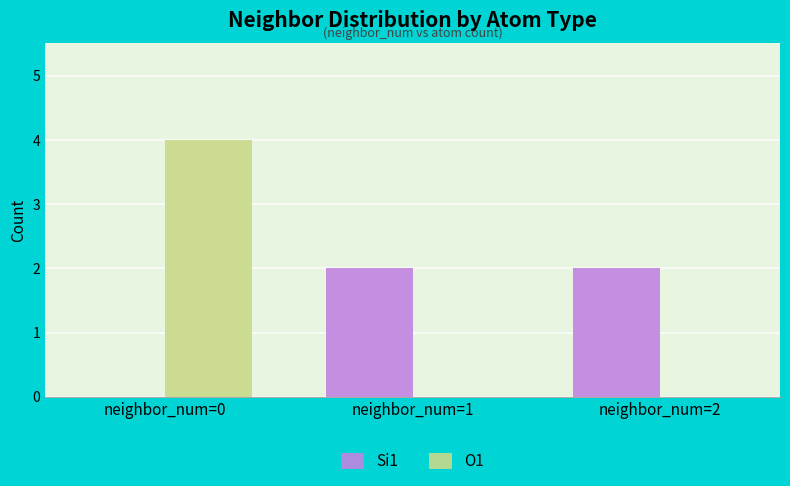

Reading left to right, what are all the values shown in this chart?

Si1: neighbor_num=0=0	neighbor_num=1=2	neighbor_num=2=2
O1: neighbor_num=0=4	neighbor_num=1=0	neighbor_num=2=0